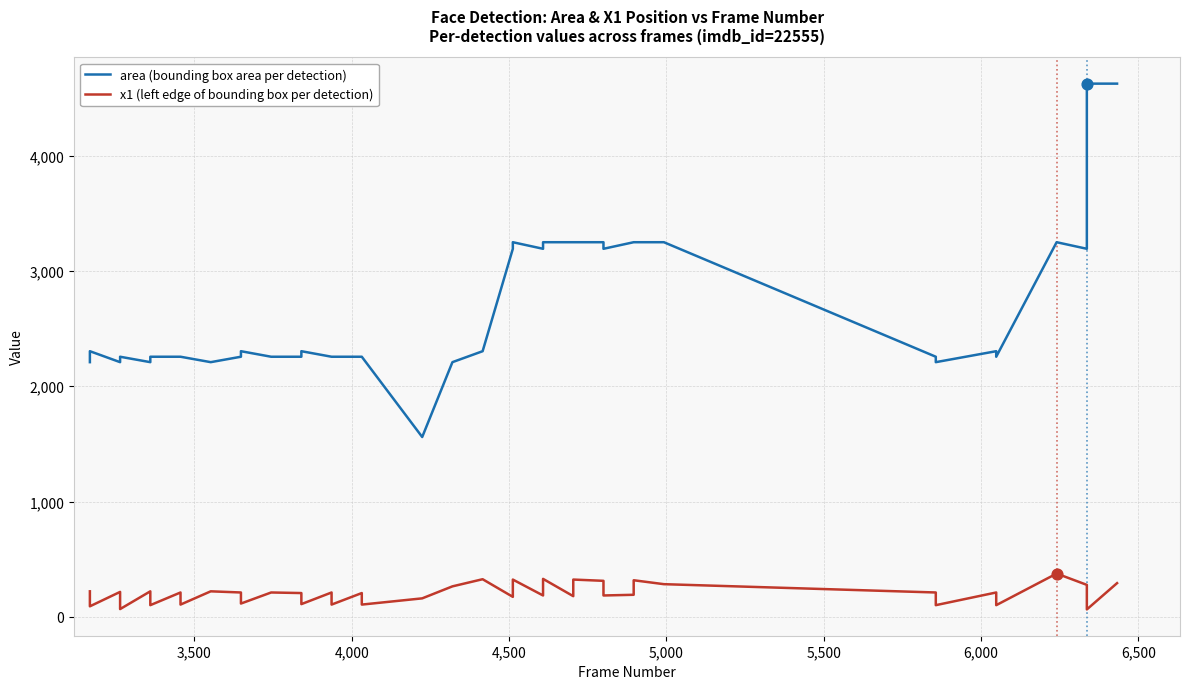

Which series reaches the maximum Y coordinate?

area (bounding box area per detection)